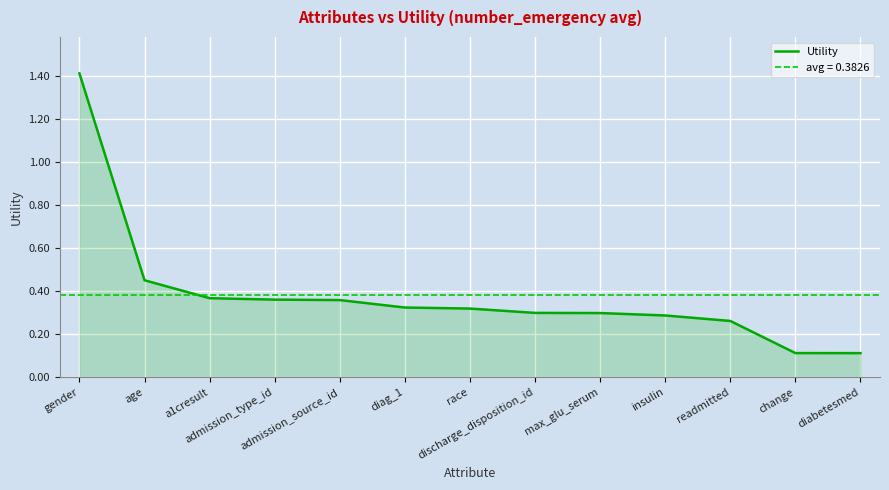

Where is the data nearest to the value 0?

diabetesmed